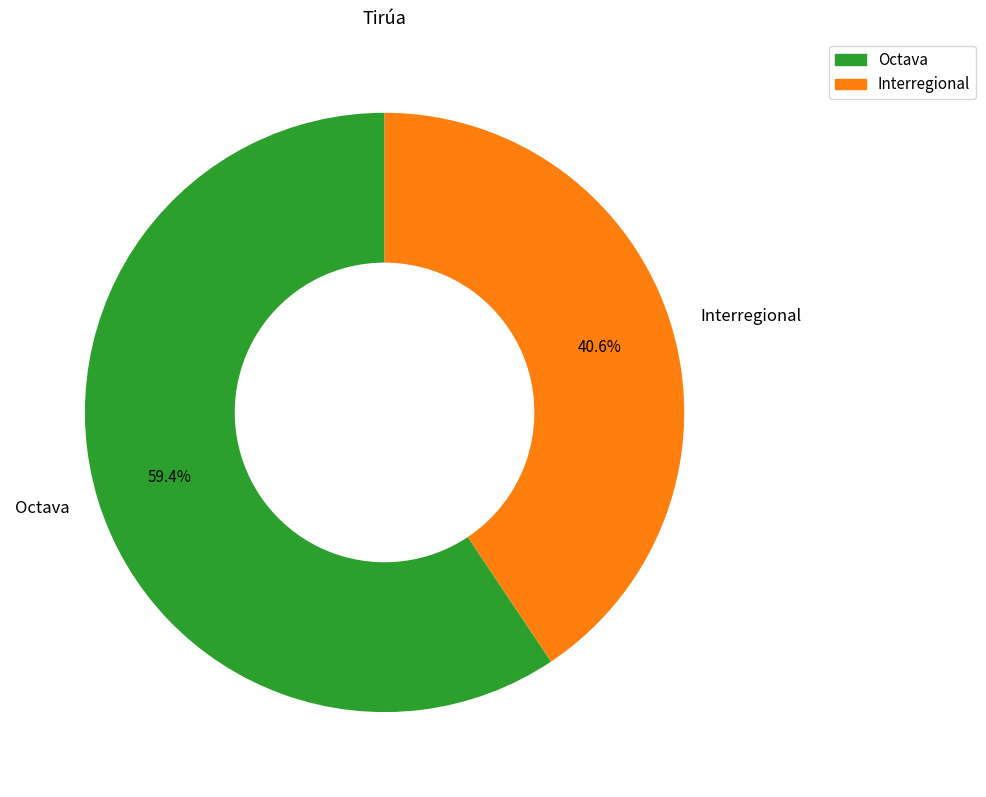

To the nearest percent, what is the average slice percentage?

50%